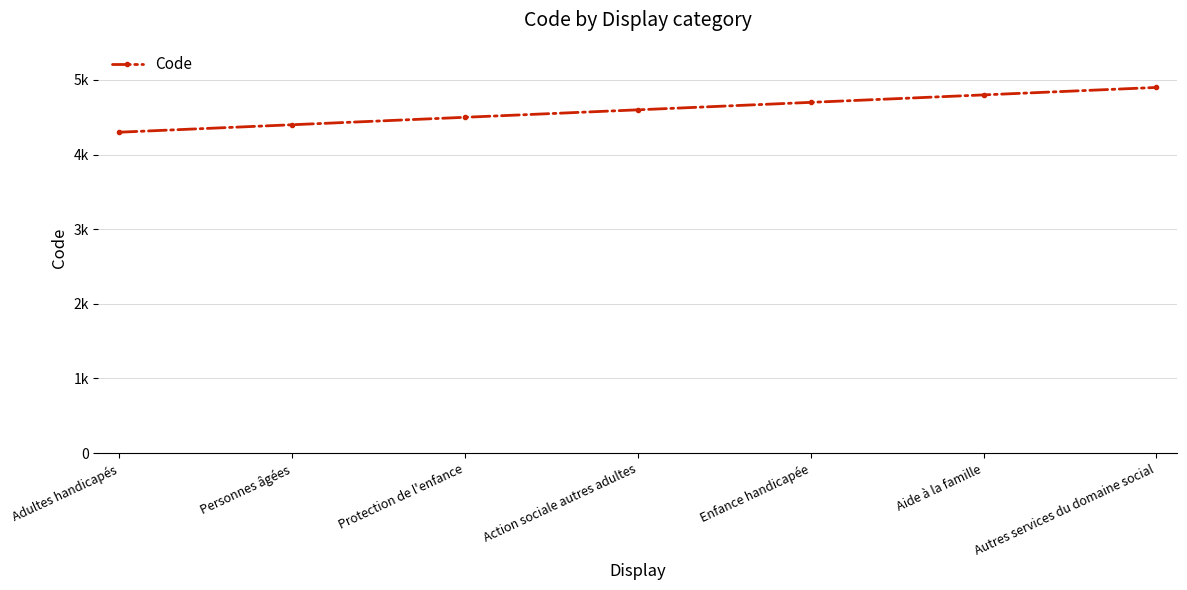

What is the difference between the maximum and minimum values?

600